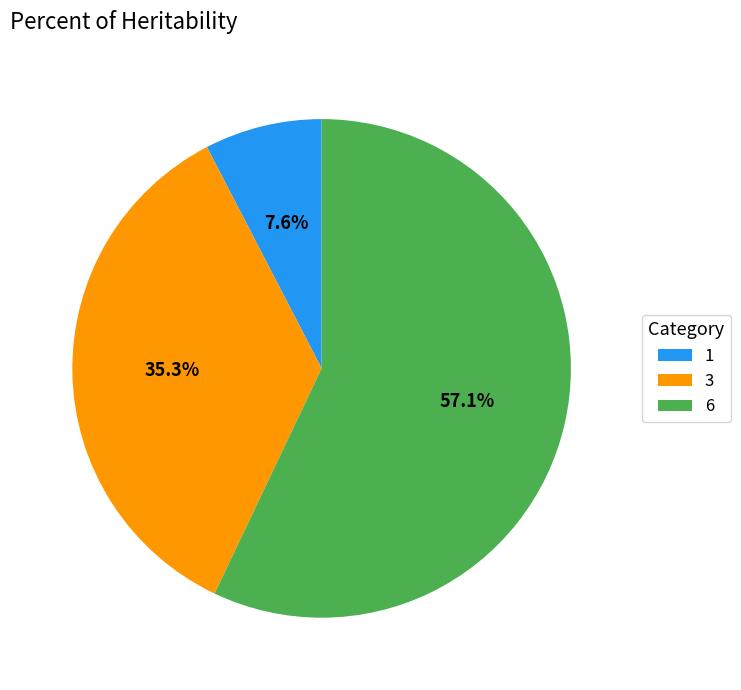

Combined, what portion of the pie is 3 and 1?

42.9%